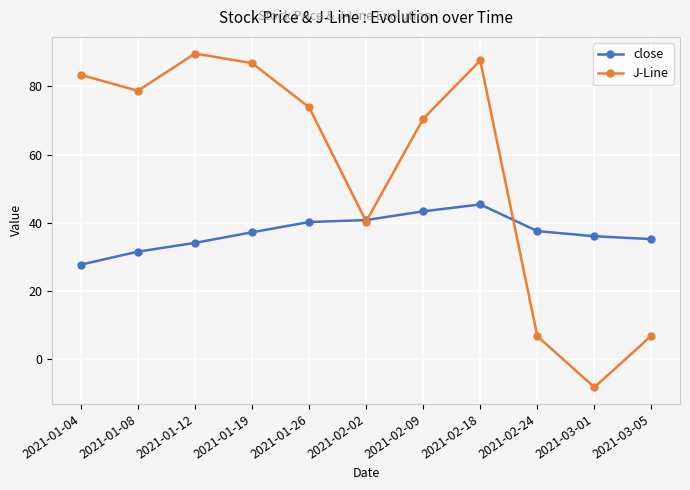

Rank the series by their average value, from highest to lowest.

J-Line, close